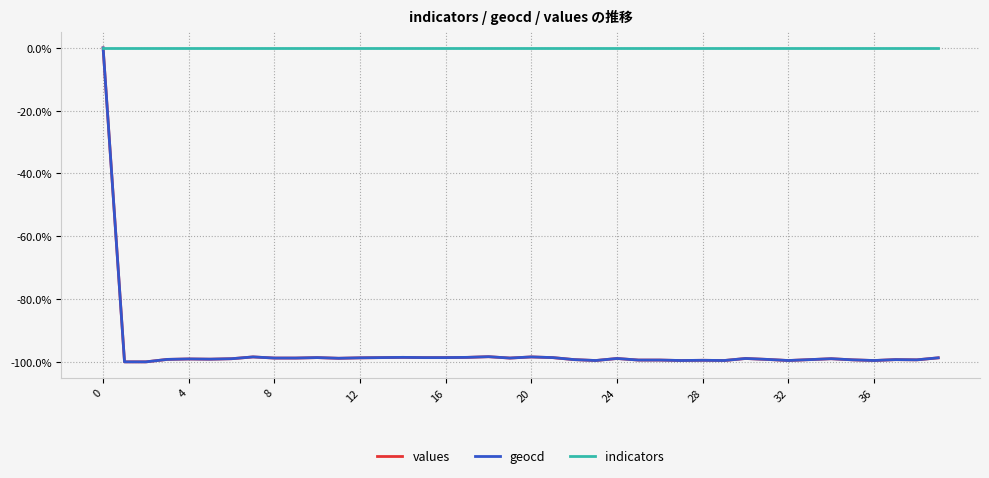

Which series has the largest total across all categories?

indicators